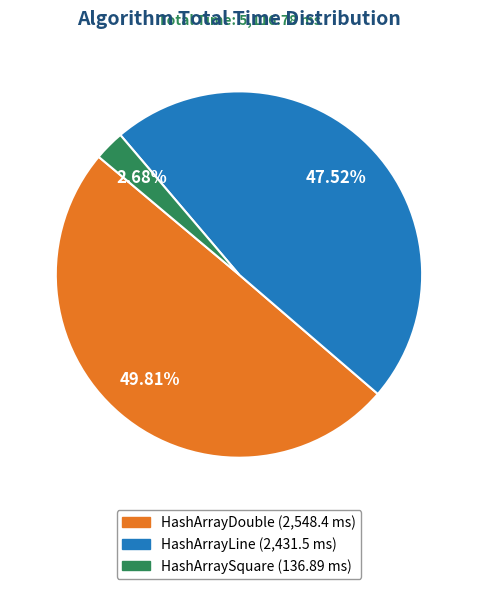

Which category has the biggest portion of the pie?

HashArrayDouble